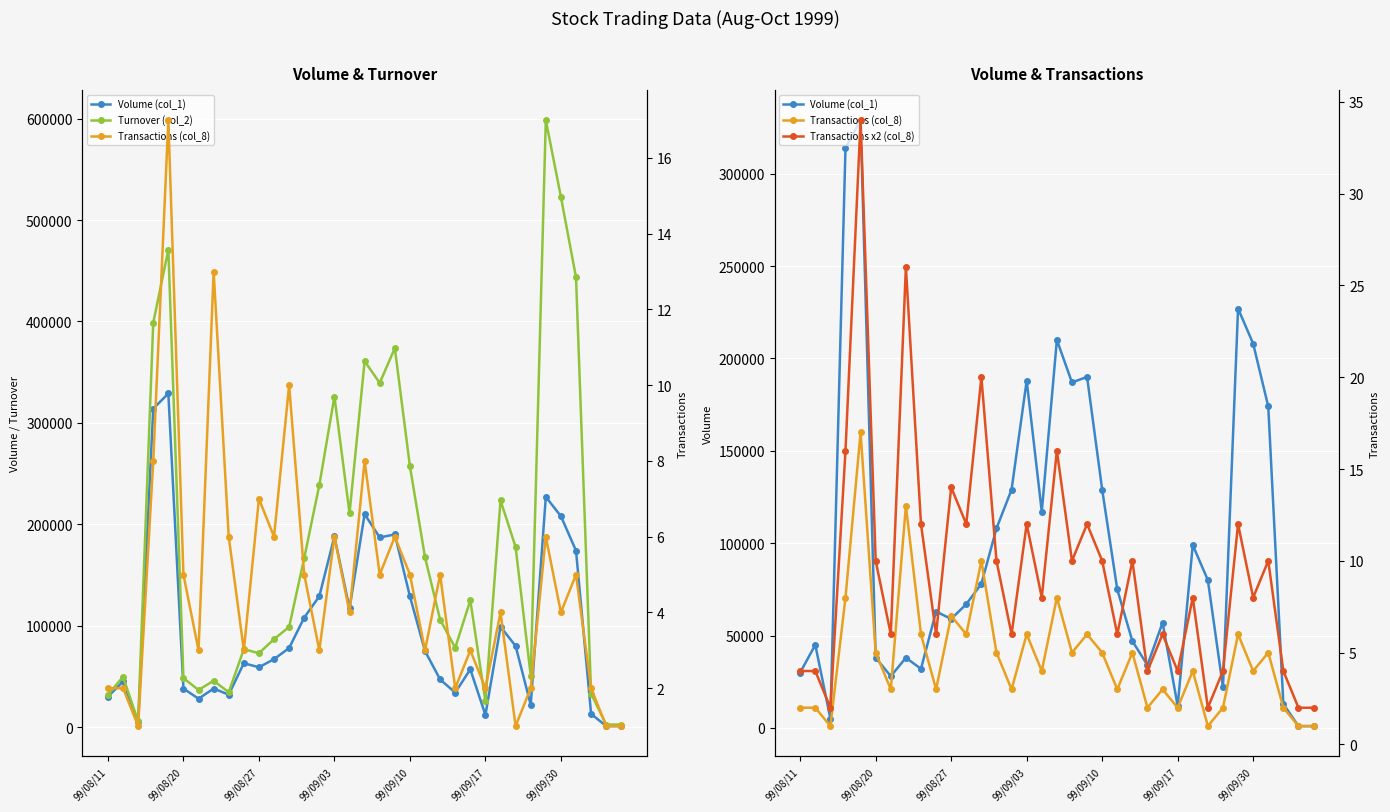

Count the number of categories in the chart.

35